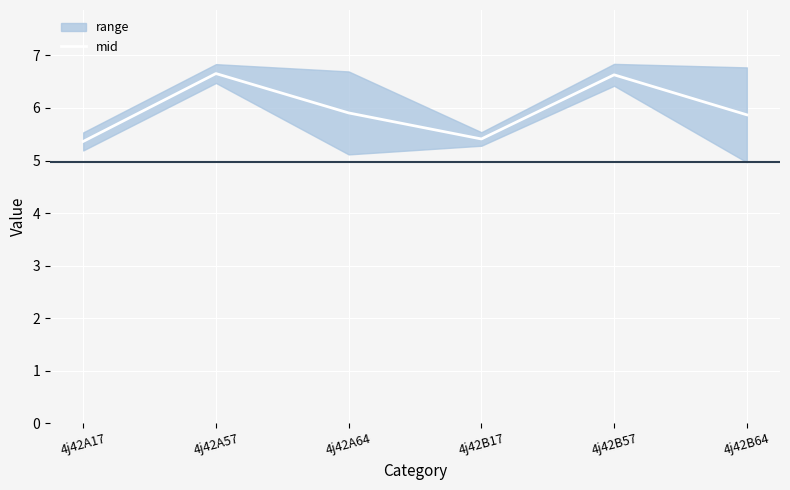

How many points are lower than both their immediate neighbors (excluding endpoints)?

1